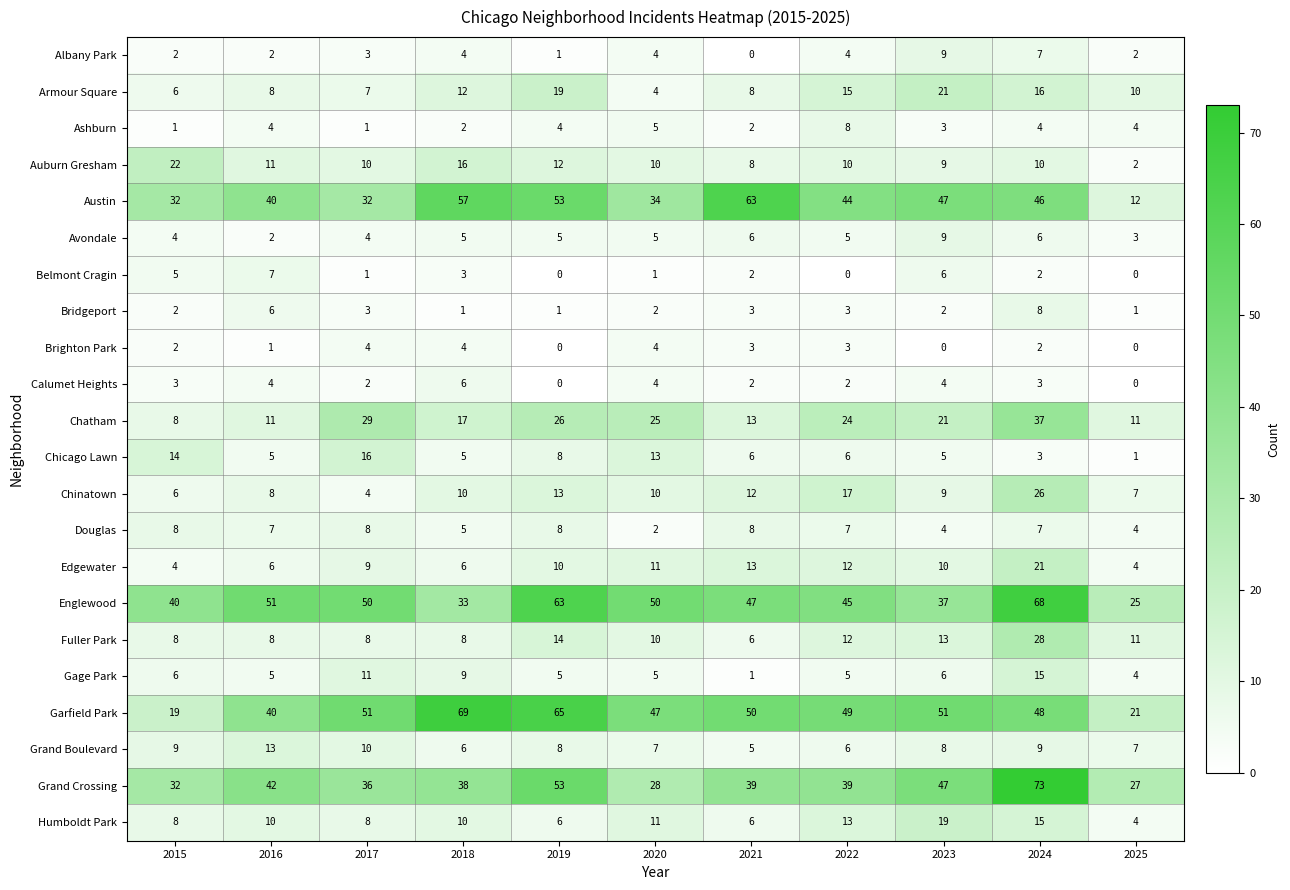

How many distinct data groups are displayed?

22